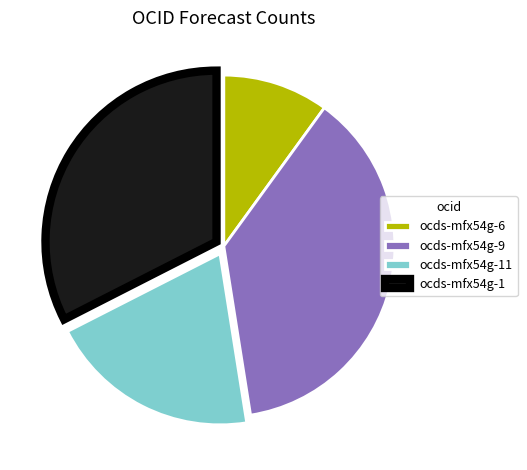

Is there a majority slice in this chart?

No